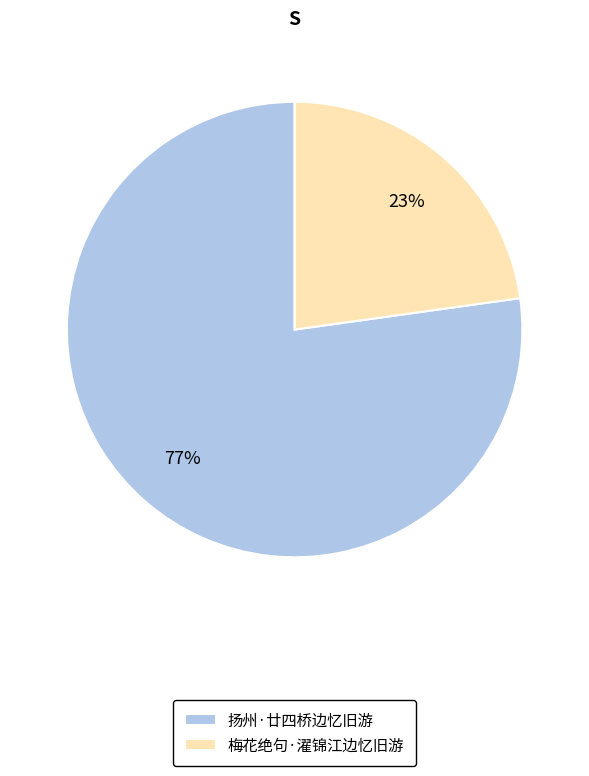

Does 扬州·廿四桥边忆旧游 represent more than half of the total?

Yes